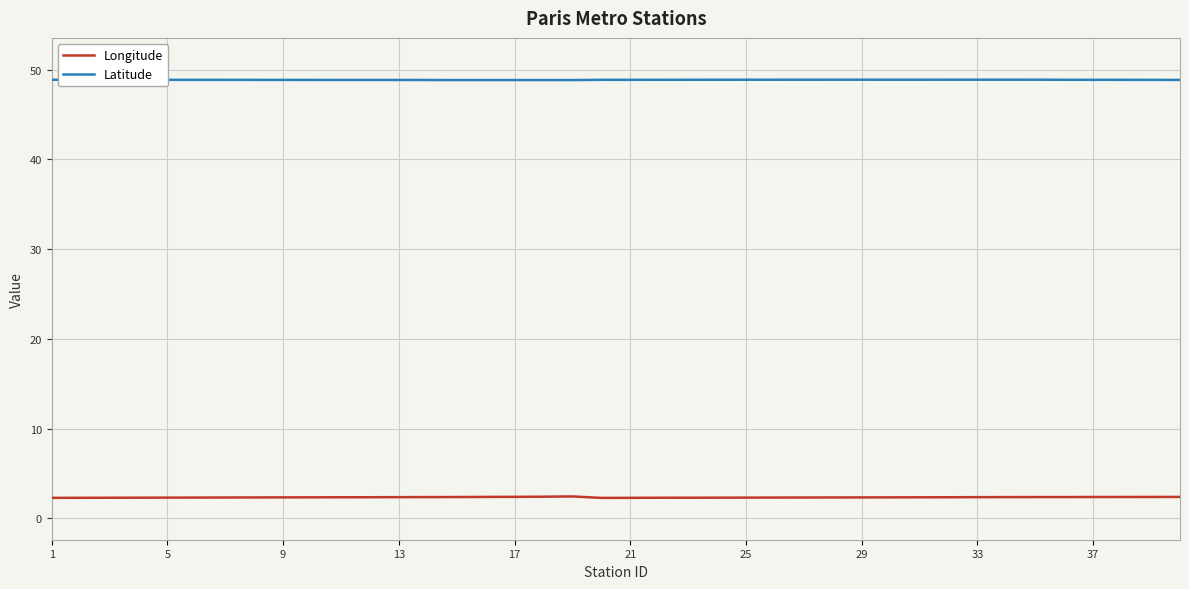

Which series has the widest spread of values?

Longitude